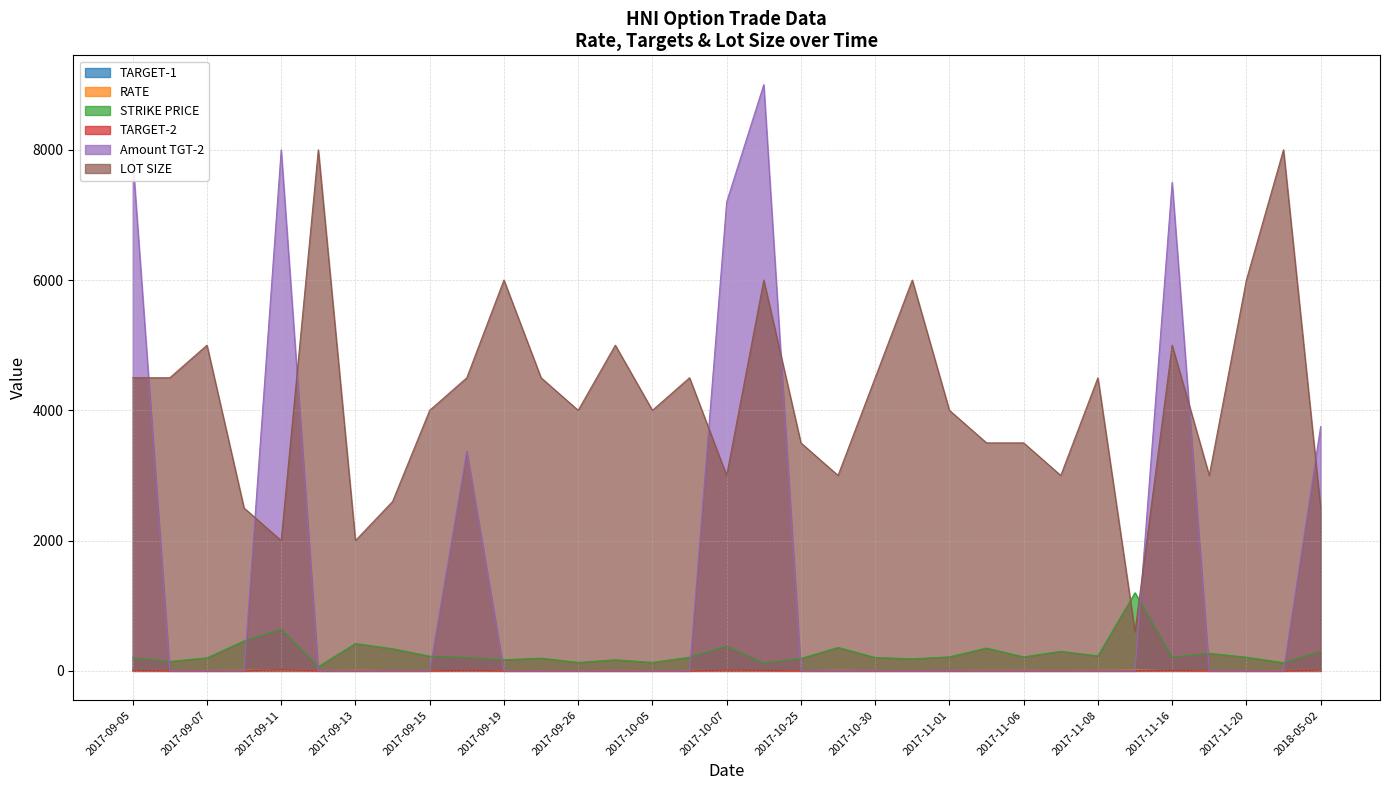

What position from the right is 2017-11-17?

4